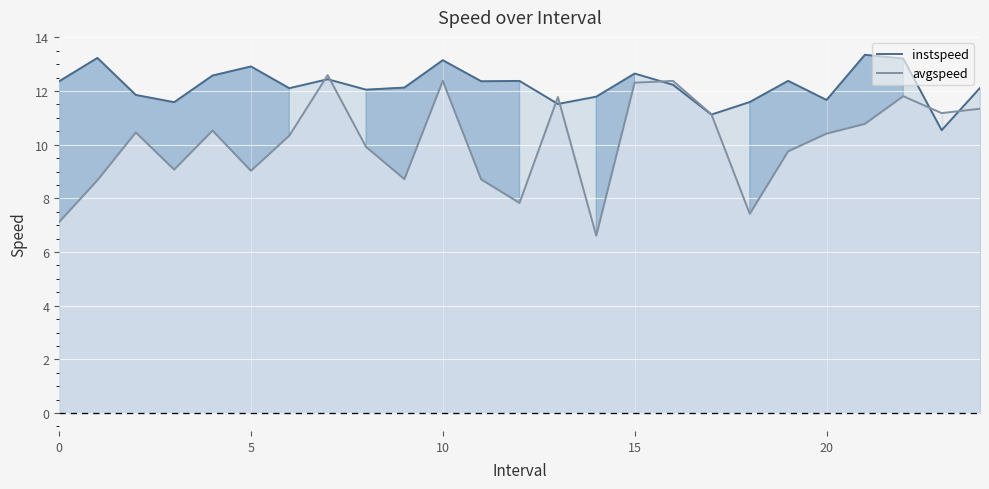

Is it true that instspeed equals 2.4 at 23?

False